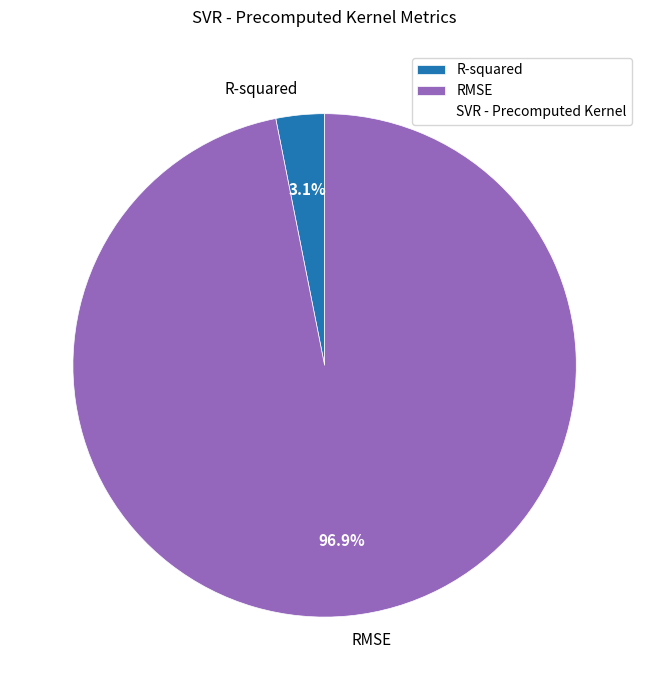

Rank the categories by value from highest to lowest.

RMSE, R-squared